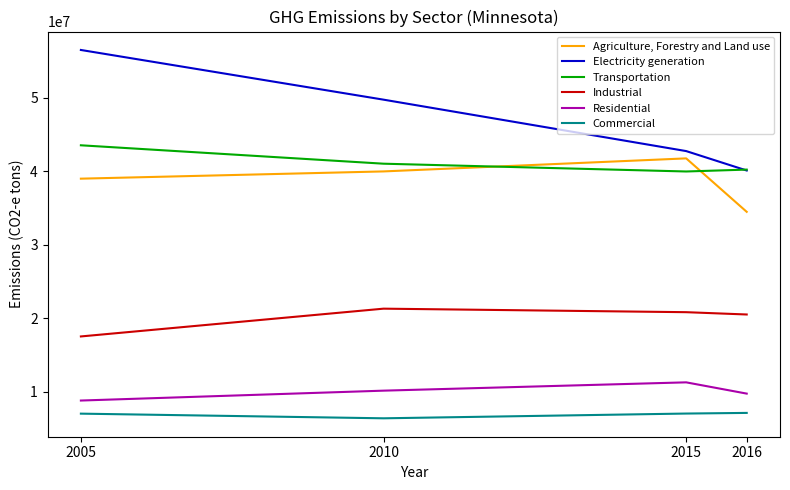

Is this an area chart (filled region under the line)?

No